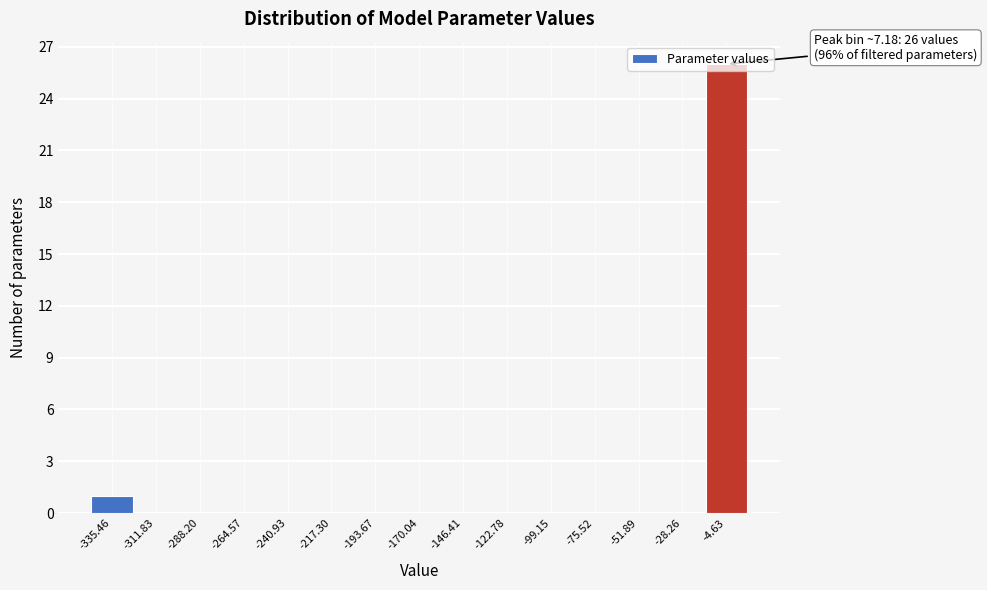

What is the change in value from -288.20 to -4.63?

+26